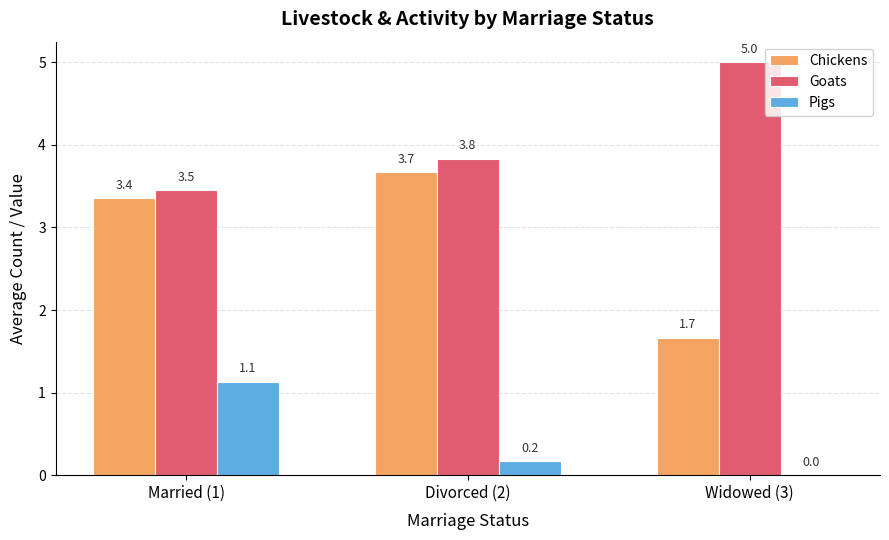

The value of Goats at Divorced (2) is 6.5. True or false?

False